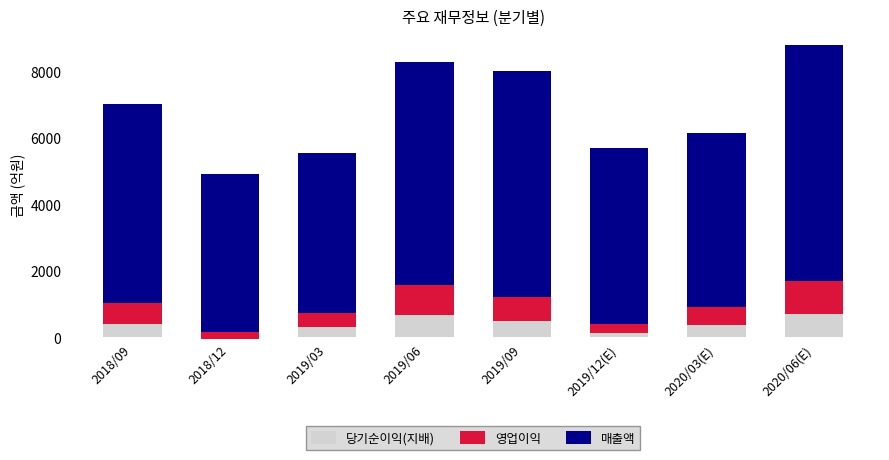

What position from the left is 2019/09?

5